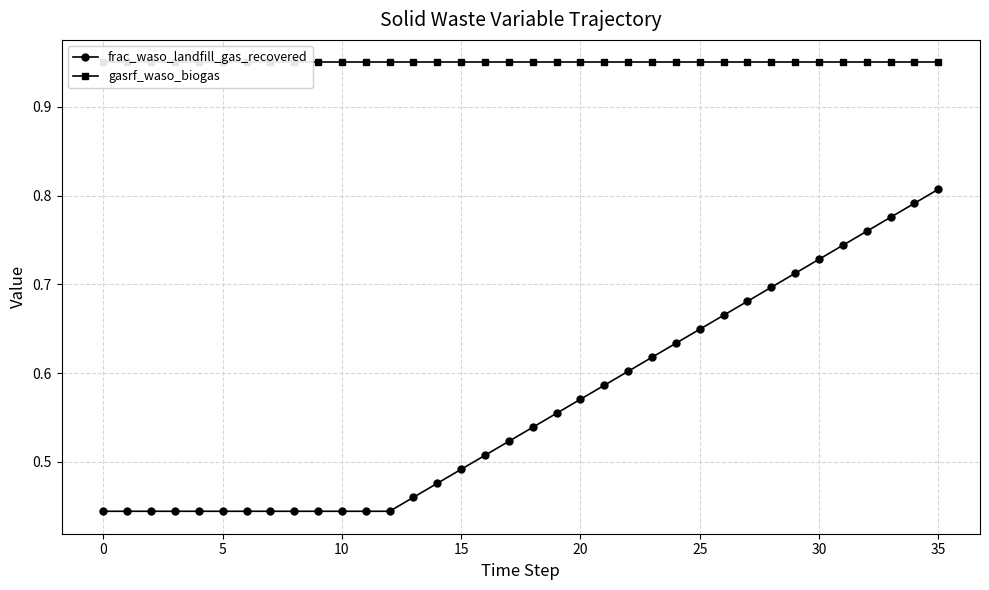

True or false: gasrf_waso_biogas has a value of 0.9 at 26.

True